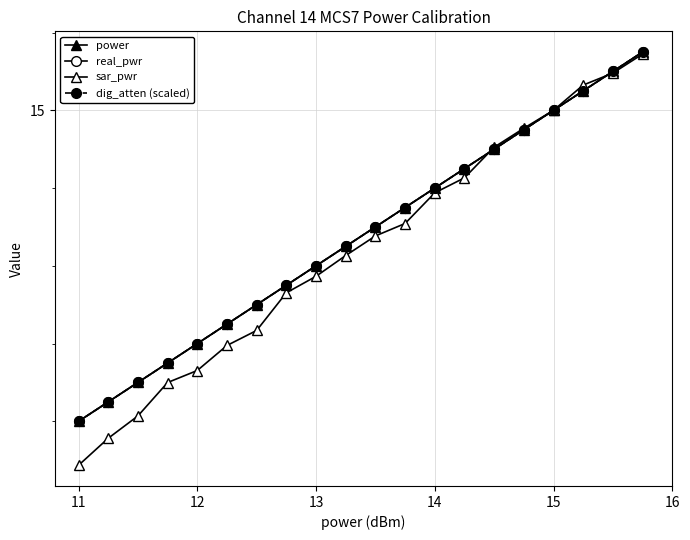

Reading right to left, extract all data points from this chart.

power: 15.8	15.5	15.2	15.0	14.8	14.5	14.2	14.0	13.8	13.5	13.2	13.0	12.8	12.5	12.2	12.0	11.8	11.5	11.2	11.0
real_pwr: 15.8	15.5	15.2	15.0	14.8	14.5	14.2	14.0	13.8	13.5	13.2	13.0	12.8	12.5	12.2	12.0	11.8	11.5	11.2	11.0
sar_pwr: 15.7	15.5	15.3	15.0	14.8	14.5	14.1	13.9	13.5	13.4	13.1	12.9	12.7	12.2	12.0	11.7	11.5	11.1	10.8	10.4
dig_atten (scaled): 15.8	15.5	15.2	15.0	14.8	14.5	14.2	14.0	13.8	13.5	13.2	13.0	12.8	12.5	12.2	12.0	11.8	11.5	11.2	11.0